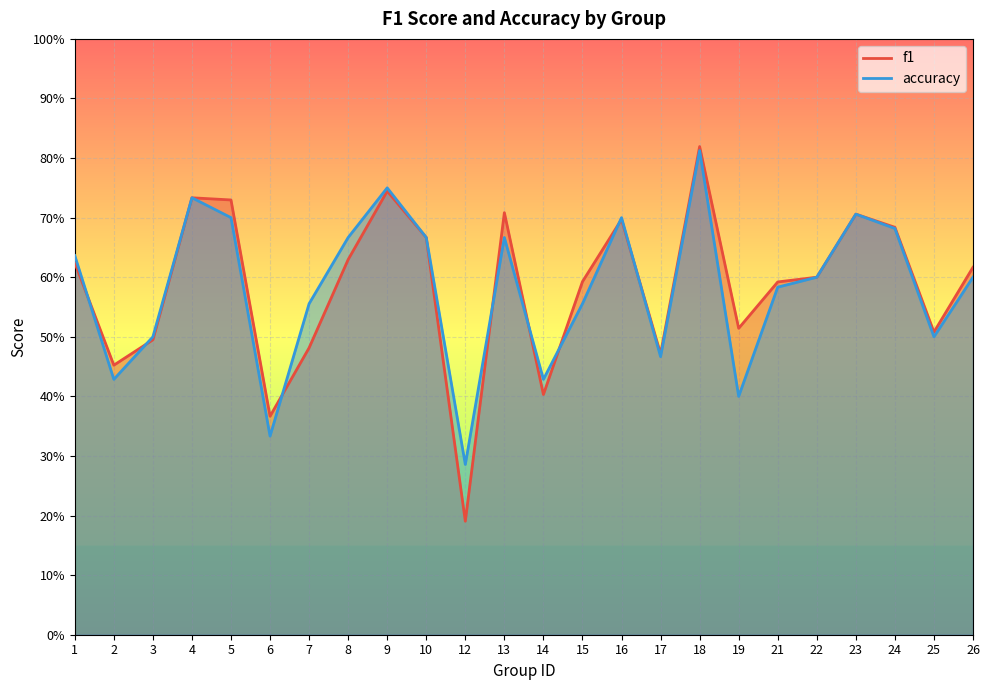

Where is the first local maximum for accuracy?

4